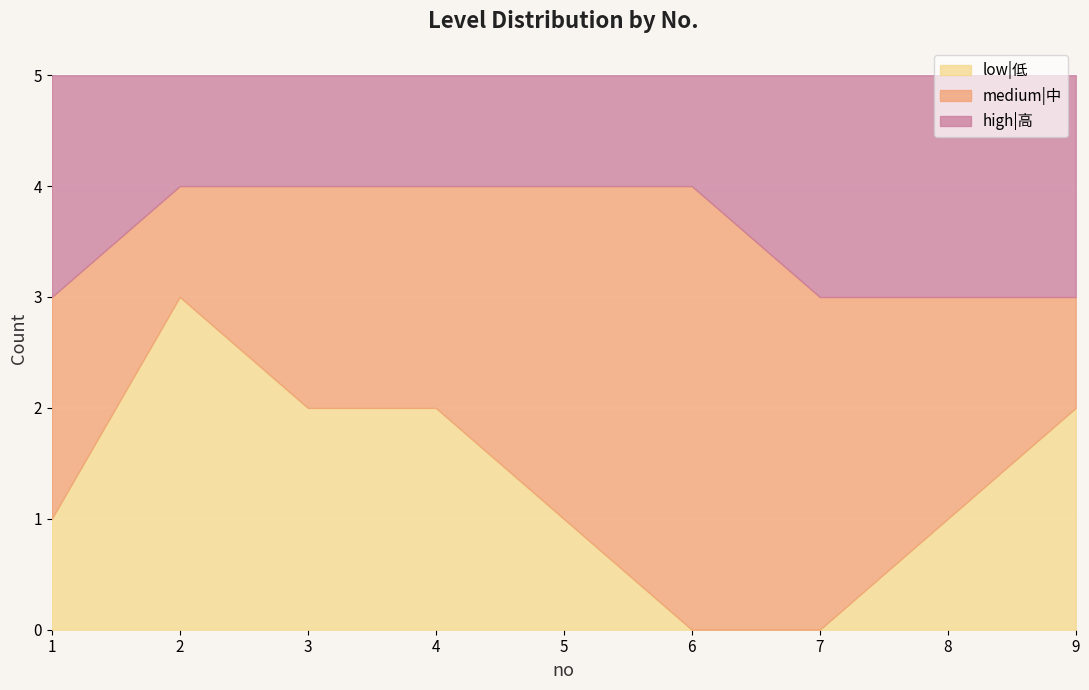

True or false: high|高 and medium|中 cross at least once.

False